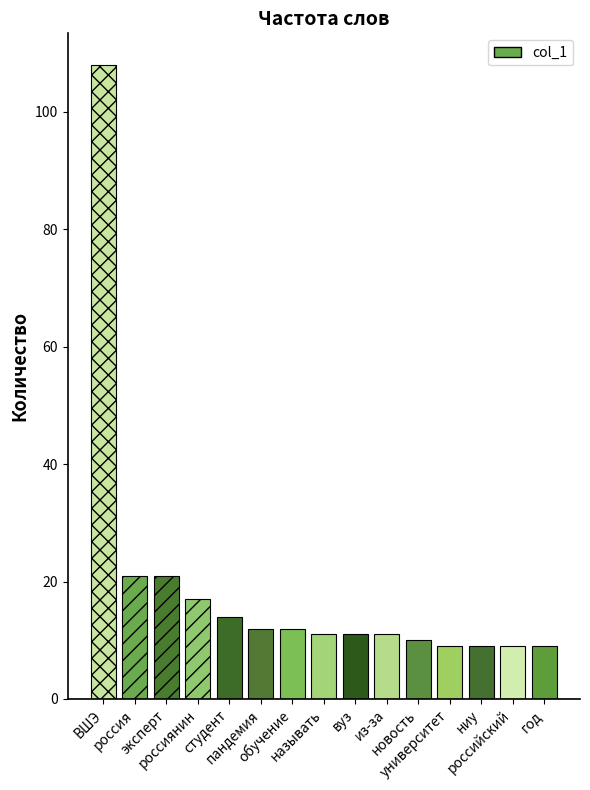

Is it true that the value at эксперт is 29?

False